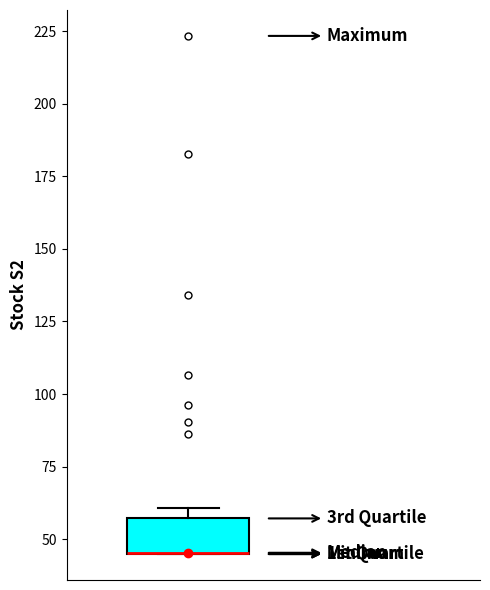

Read this box plot against the y-axis: the position of the median line, the range covered by the box, and the ends of both whiskers. The values are not printed on the chart, so give them approximately, as read against the axis.

median 45 (drawn on the box's lower edge), box 45 to 55, whiskers 45 to 60